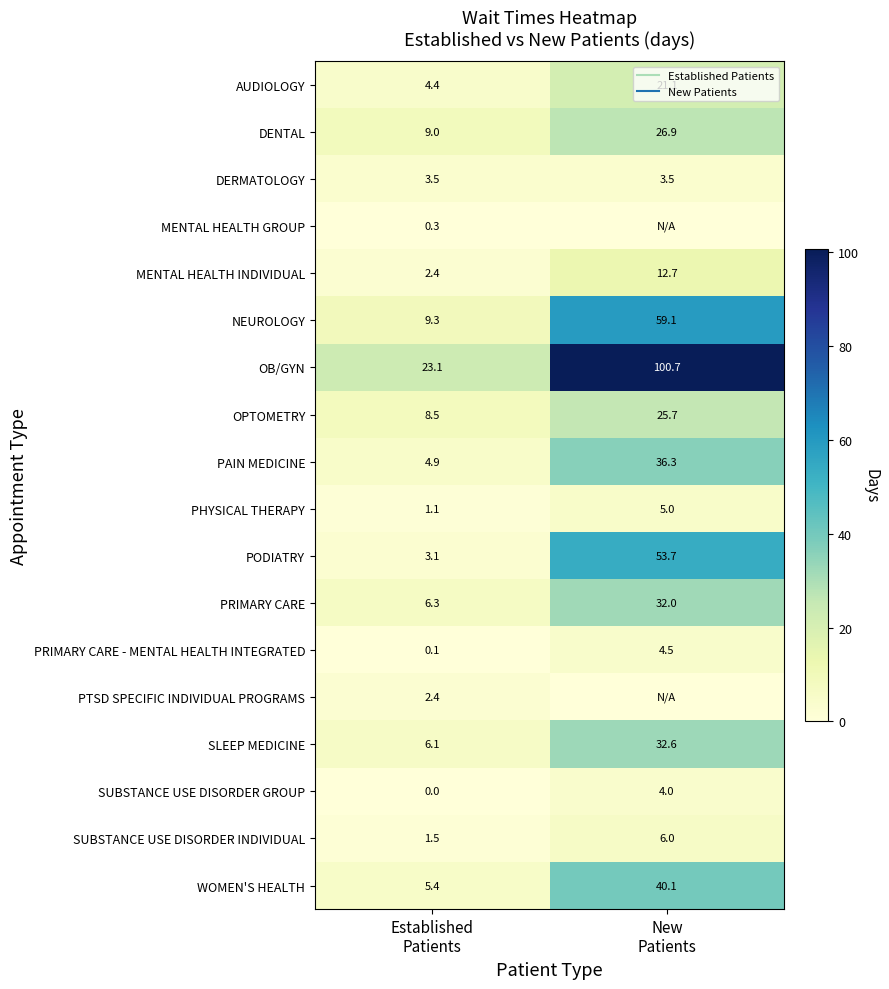

What is the sum of all PTSD SPECIFIC INDIVIDUAL PROGRAMS values?

2.4